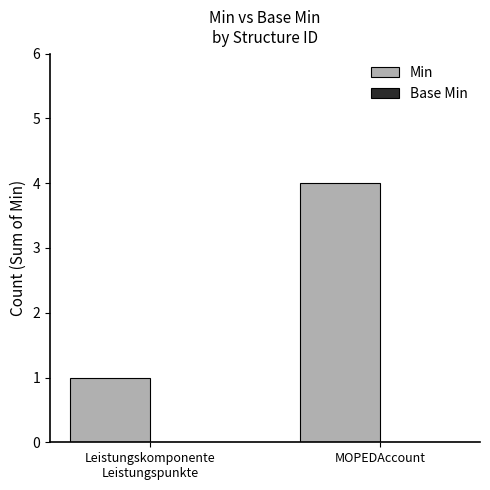

What value does the data have at MOPEDAccount?

4